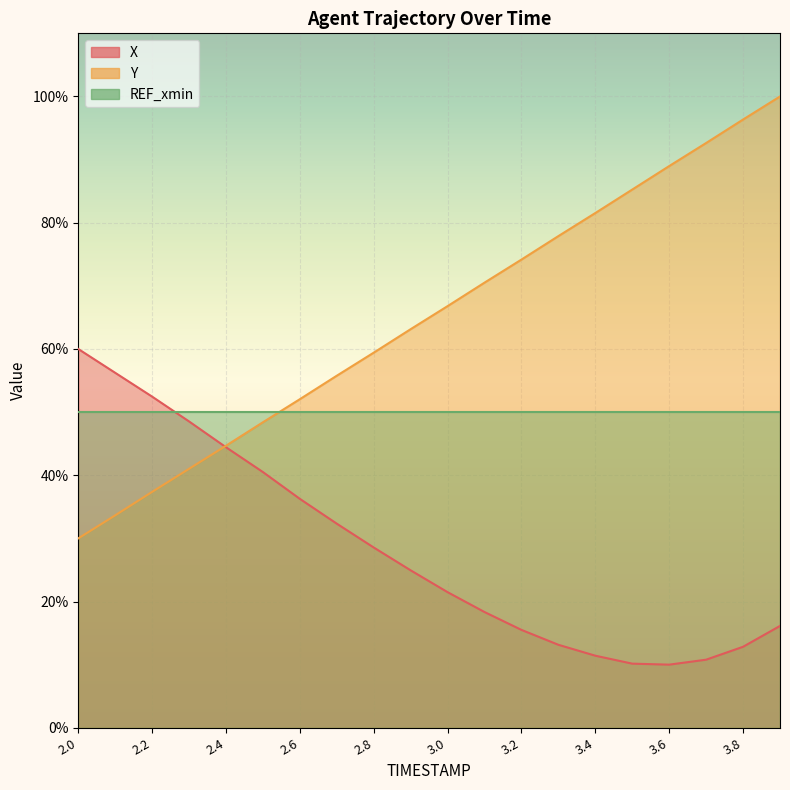

True or false: Y has more than 2 points higher than both neighbors.

False